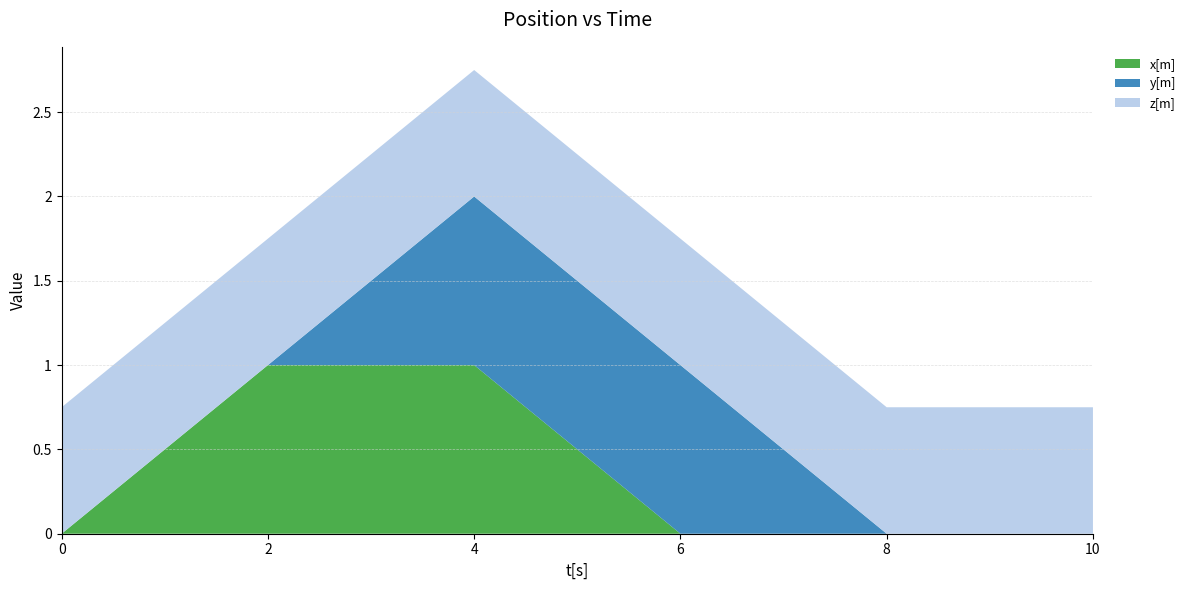

Reading left to right, transcribe all the data shown in this chart.

x[m]: 0.0	1.0	1.0	0.0	0.0	0.0
y[m]: 0.0	0.0	1.0	1.0	0.0	0.0
z[m]: 0.8	0.8	0.8	0.8	0.8	0.8